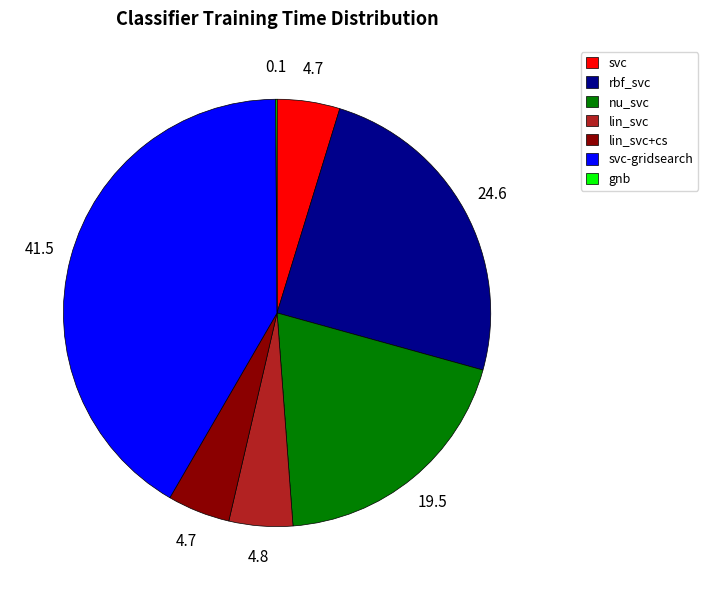

True or false: rbf_svc accounts for 25% of the total.

True